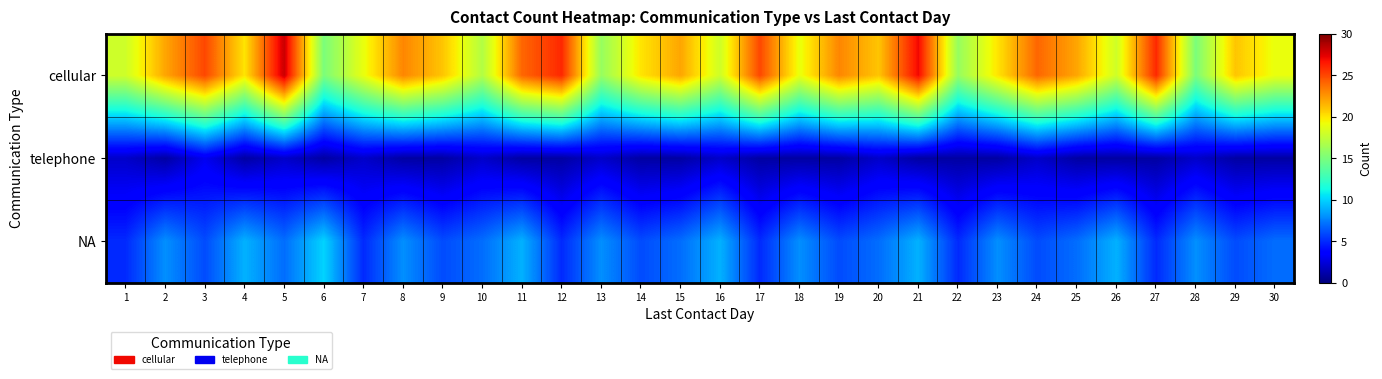

At 12, list the series in order from smallest to largest.

telephone, NA, cellular